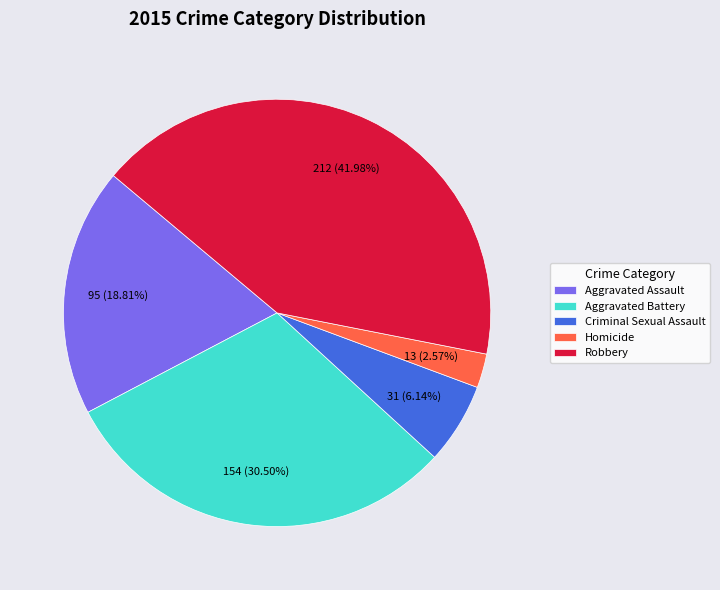

What percentage do Aggravated Assault and Aggravated Battery together represent?

49.3%